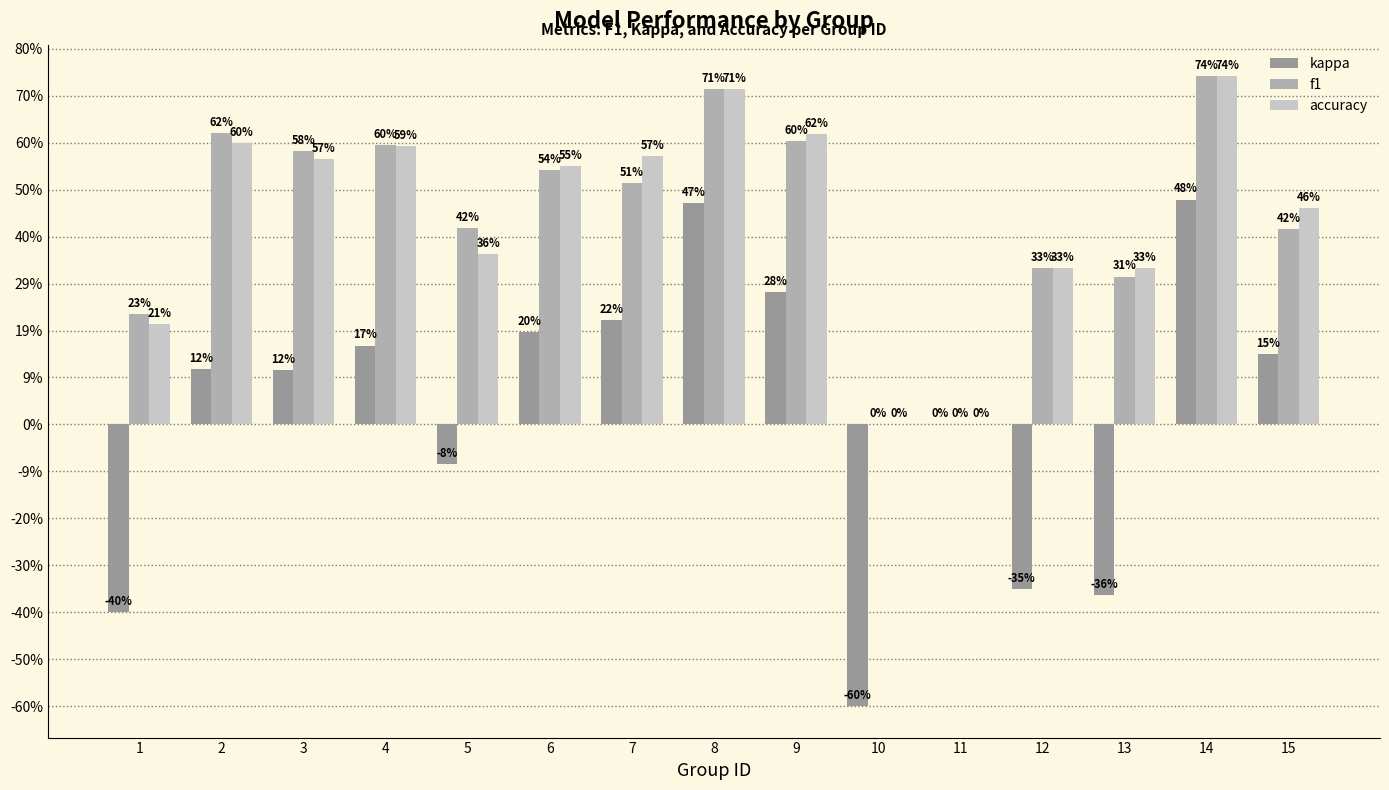

What are all the series names shown in the legend?

kappa, f1, accuracy